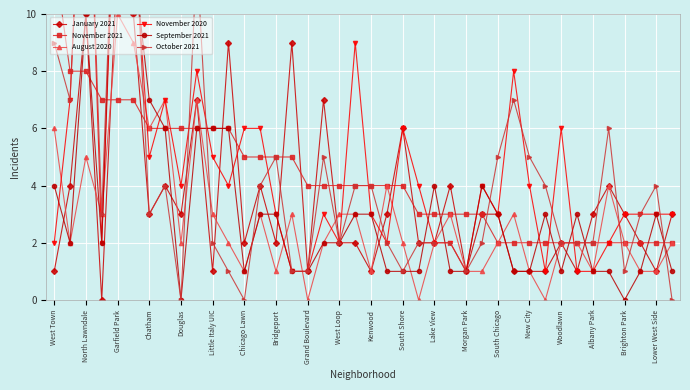

What is the value of the September 2021 point at the 10th from the left?

6